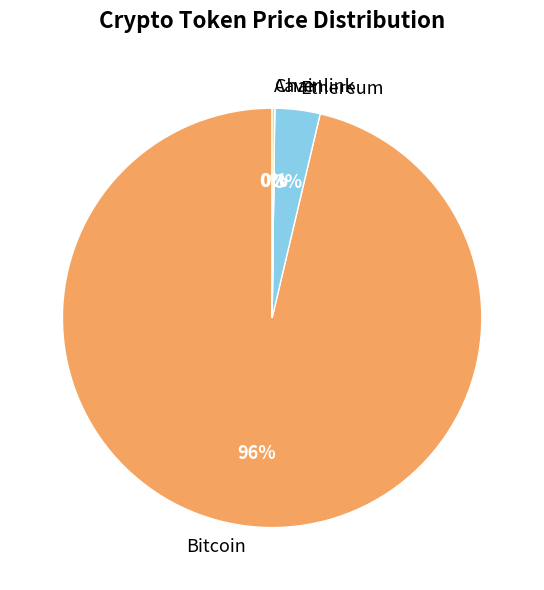

Is the sum of Ethereum and Bitcoin greater than half?

Yes